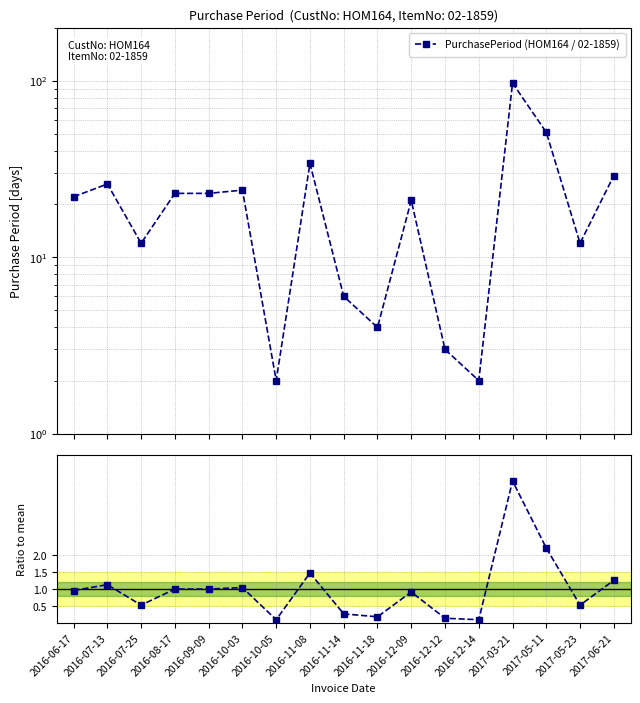

True or false: Ratio to mean has a value of 0.8 at 2017-05-23.

False